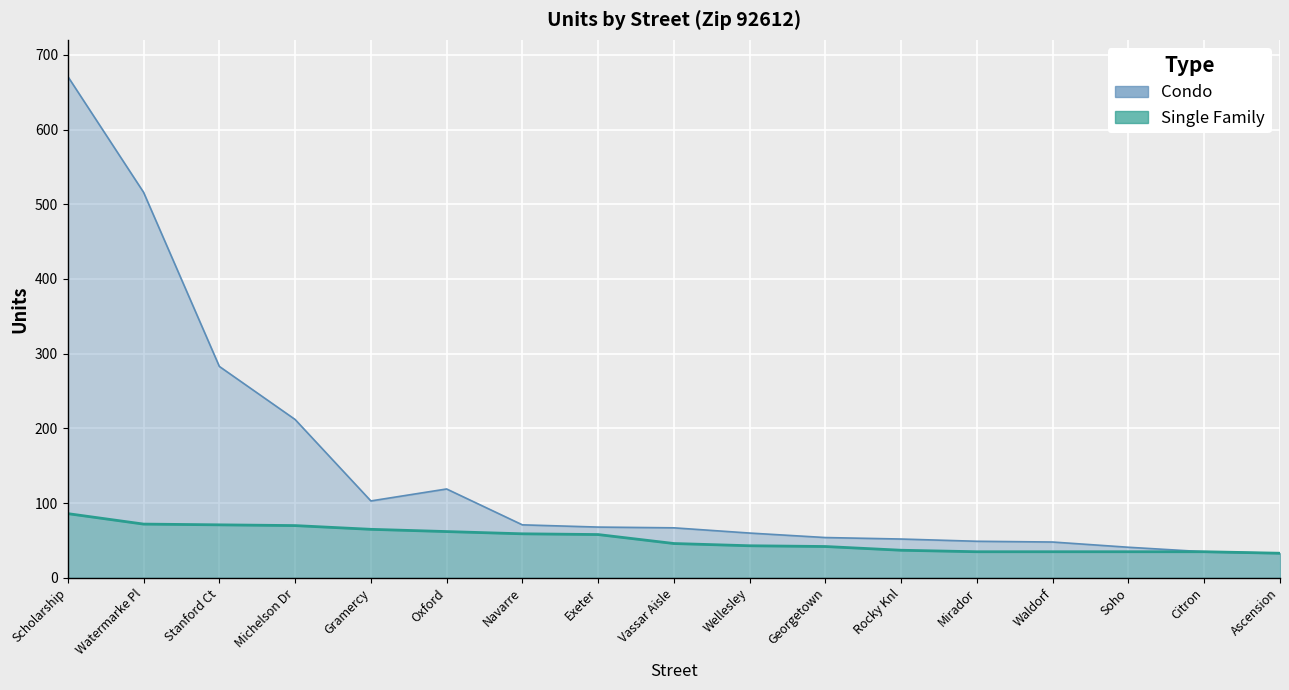

Reading left to right, what are all the values shown in this chart?

Condo: Scholarship=671	Watermarke Pl=516	Stanford Ct=283	Michelson Dr=212	Gramercy=103	Oxford=119	Navarre=71	Exeter=68	Vassar Aisle=67	Wellesley=60	Georgetown=54	Rocky Knl=52	Mirador=49	Waldorf=48	Soho=41	Citron=35	Ascension=33
Single Family: Scholarship=86	Watermarke Pl=72	Stanford Ct=71	Michelson Dr=70	Gramercy=65	Oxford=62	Navarre=59	Exeter=58	Vassar Aisle=46	Wellesley=43	Georgetown=42	Rocky Knl=37	Mirador=35	Waldorf=35	Soho=35	Citron=35	Ascension=33